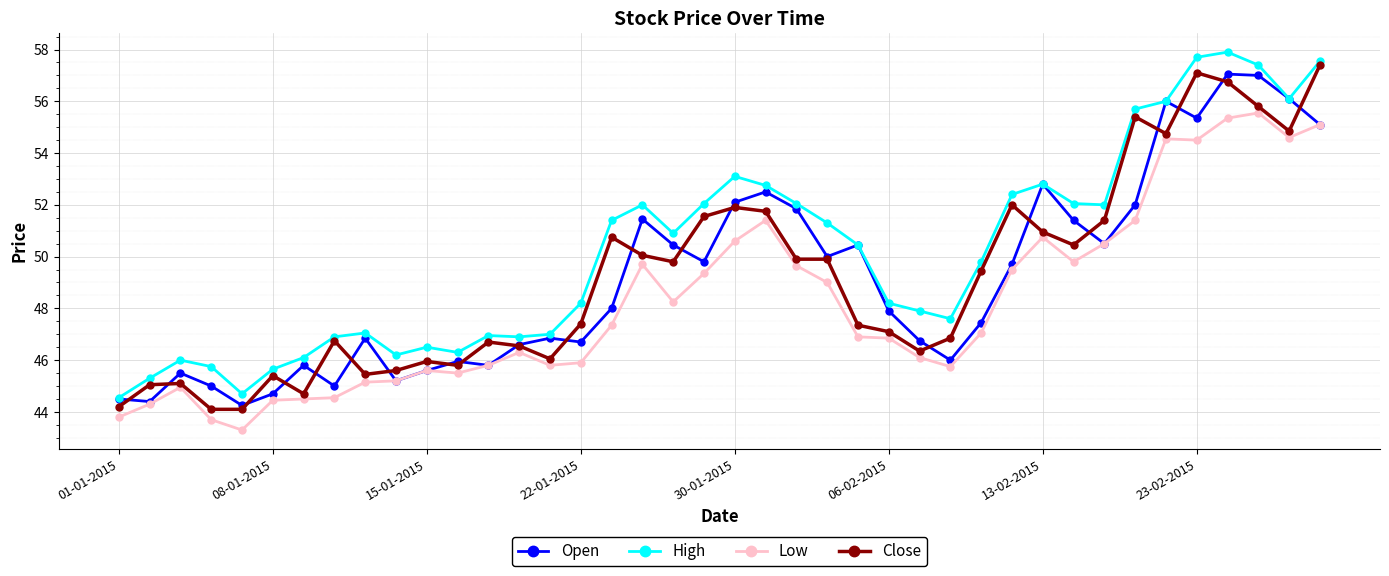

Count the number of categories in the chart.

40